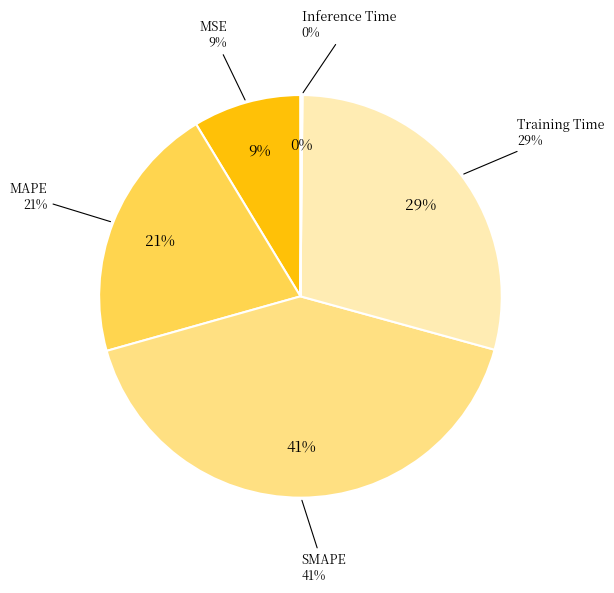

The MSE slice represents 15% of the pie. True or false?

False